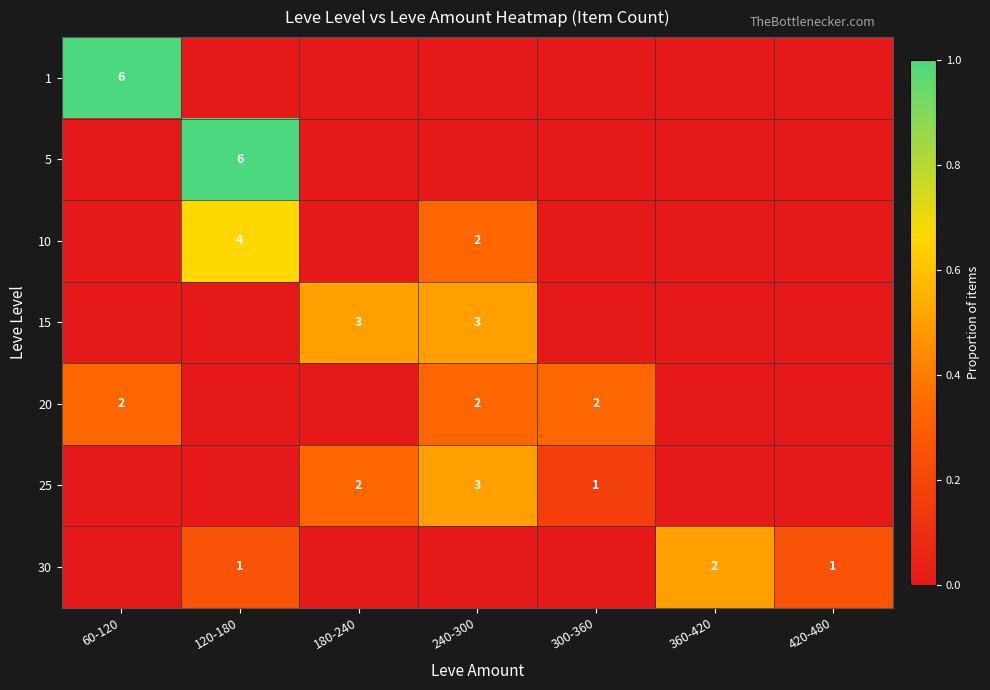

Is it true that 30 equals 1 at 120-180?

True